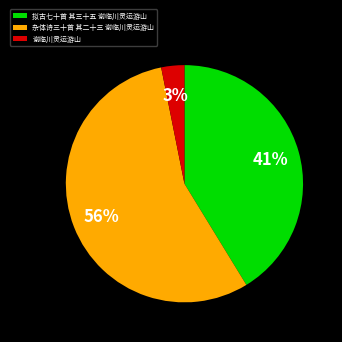

Is it true that 谢临川灵运游山 is 16% of the pie?

False